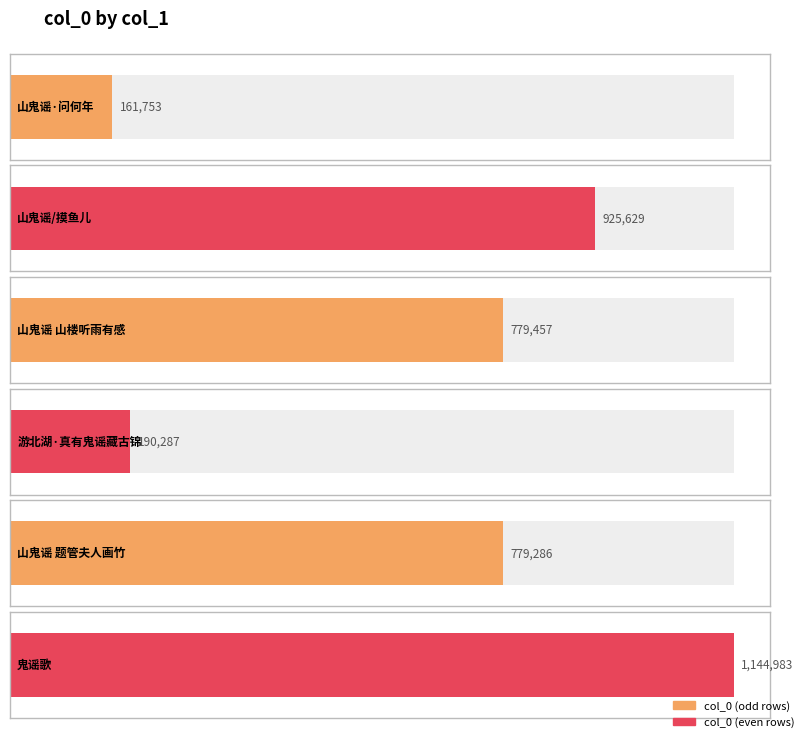

The value at 山鬼谣 题管夫人画竹 is 779286. True or false?

True